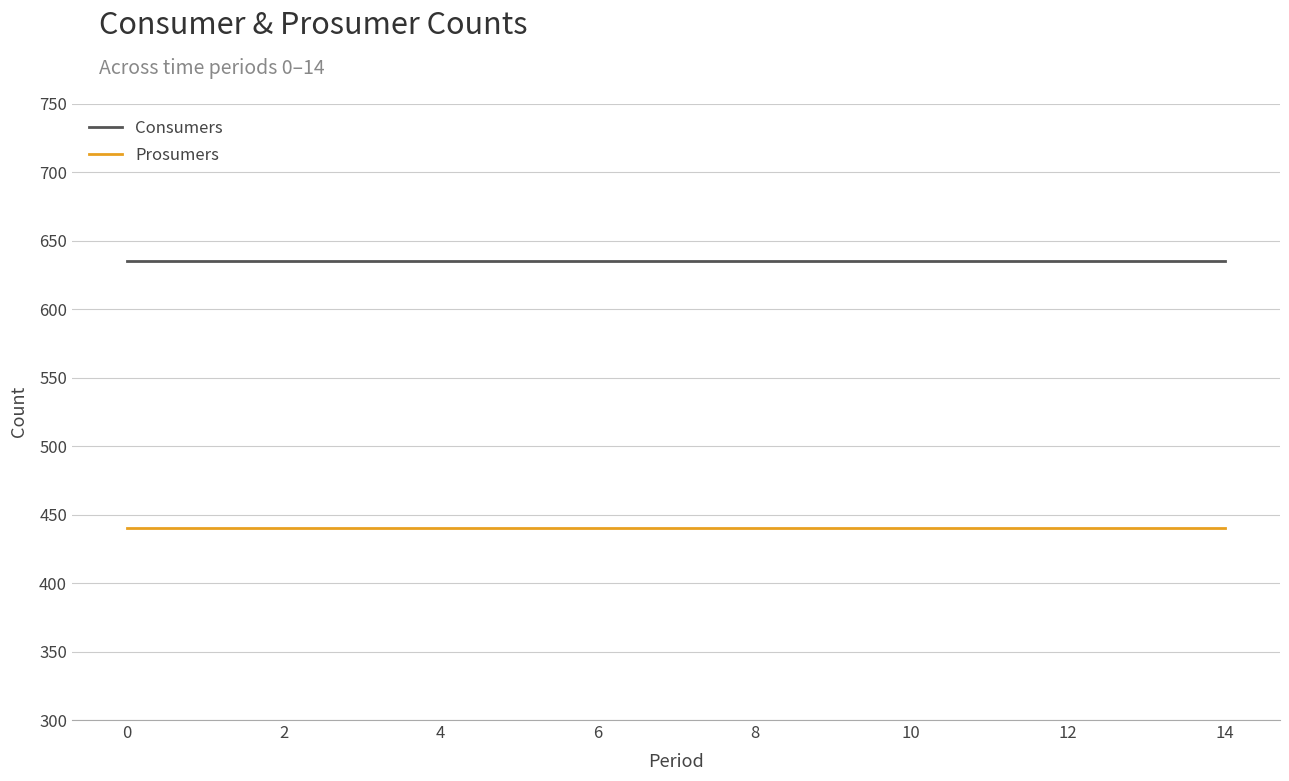

Rank the series by their average value, from lowest to highest.

Prosumers, Consumers